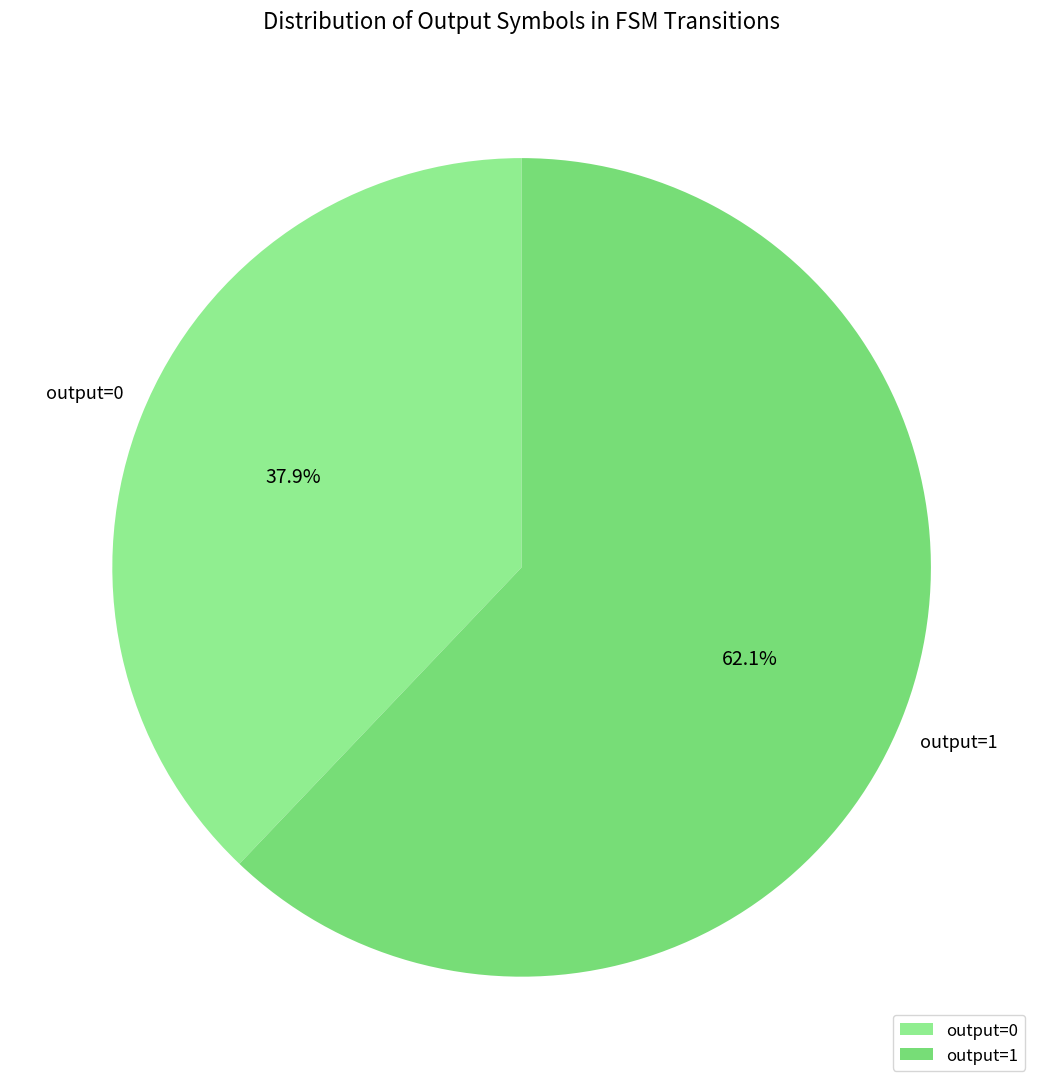

What is the majority slice?

output=1